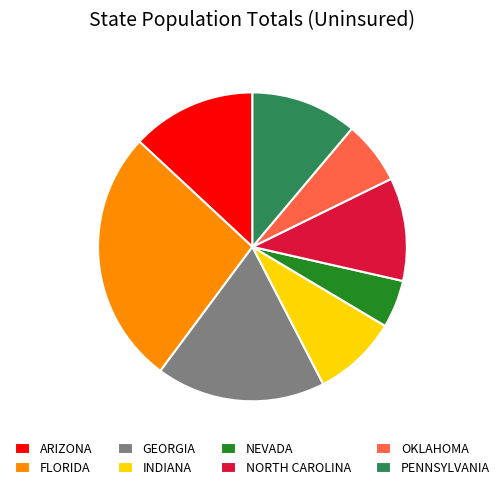

Which slice is the largest?

FLORIDA